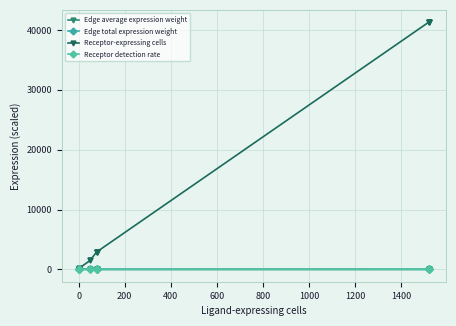

True or false: Edge average expression weight has more than 1 interior local peaks.

True